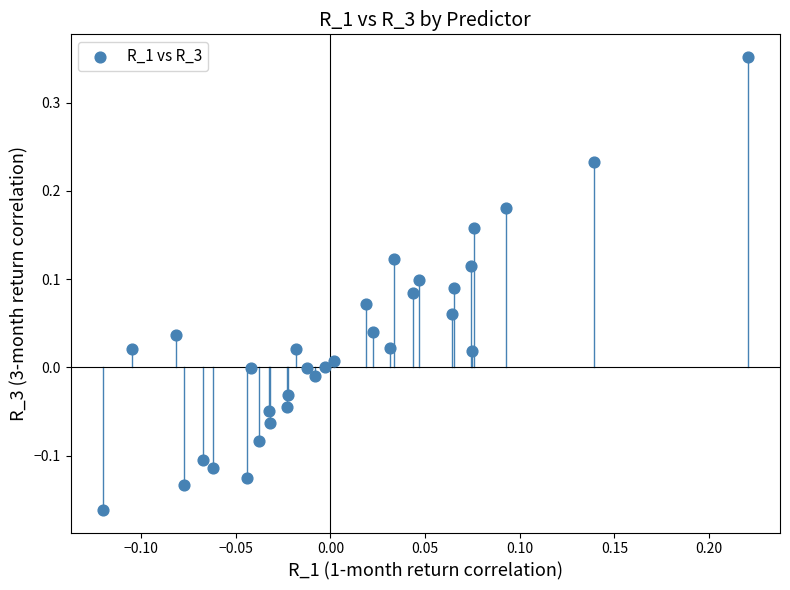

What is the range of Y values (max minus min)?

0.5